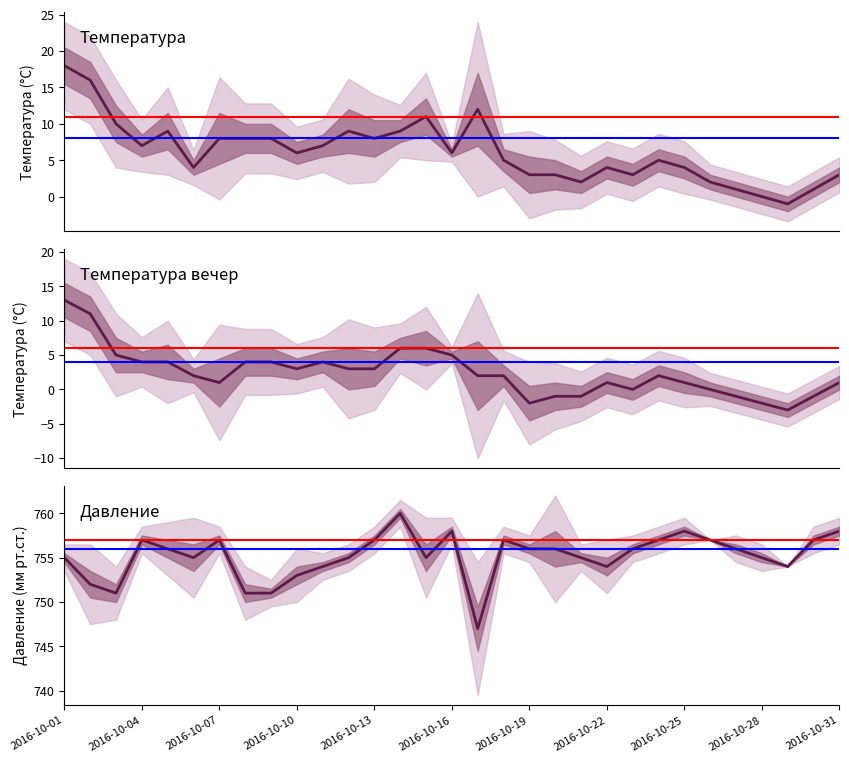

Is it true that Температура день equals 12 at 2016-10-22?

False